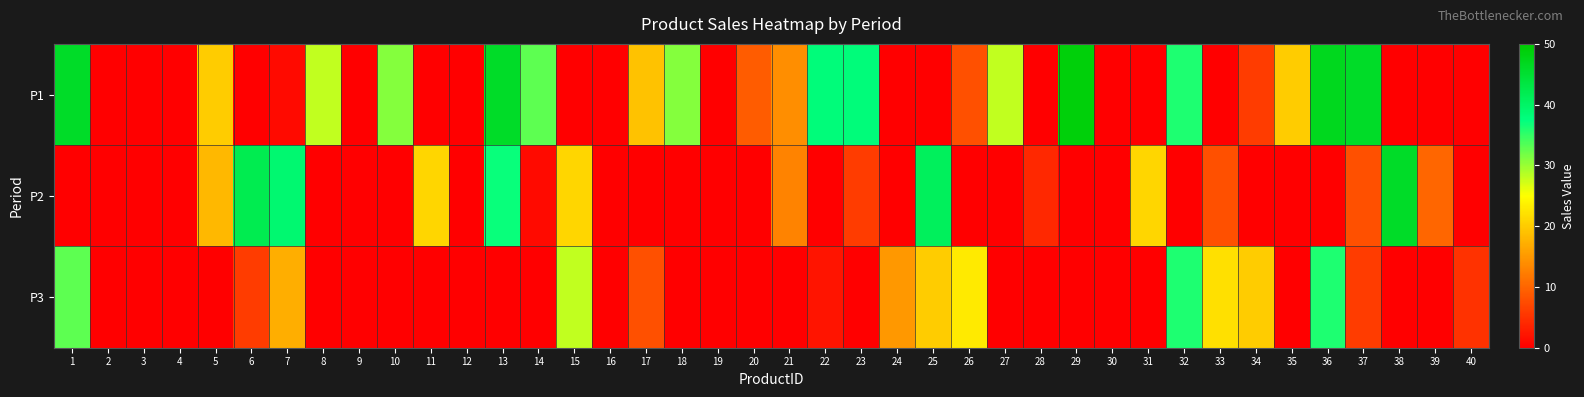

Between 6 and 9, which series saw the biggest shift?

P2